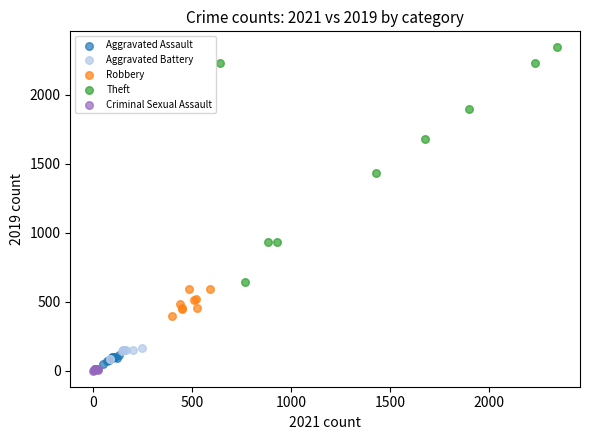

Which series has the widest spread of Y values?

Theft